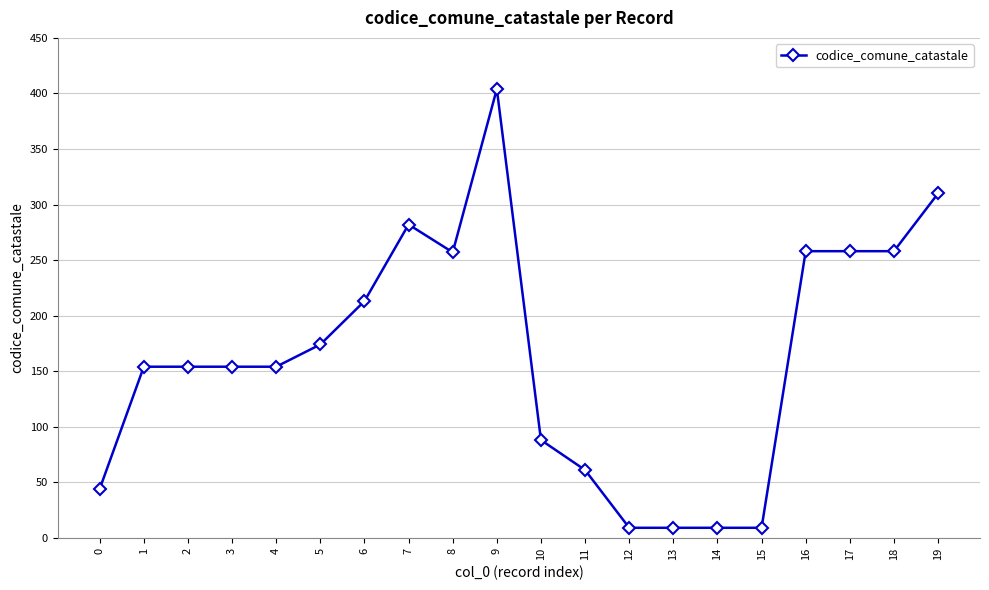

The chart shows a value of 154 at 2. True or false?

True